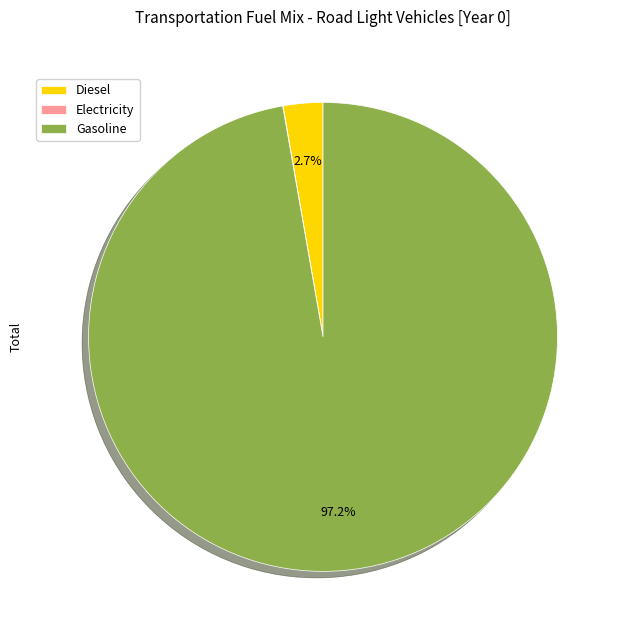

Which slice is the largest?

Gasoline